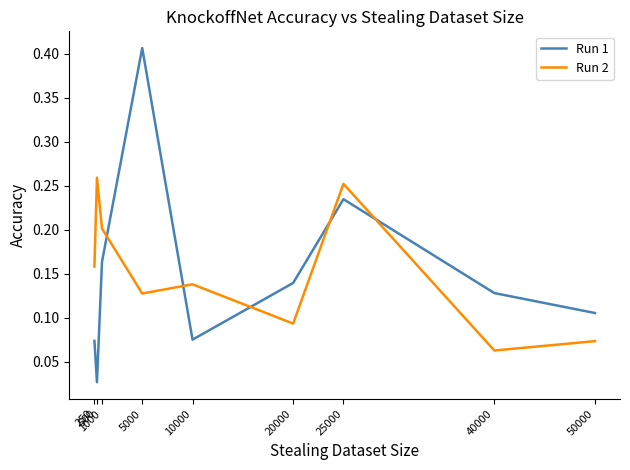

True or false: Run 2 has a value of 0.2 at 10000.

False